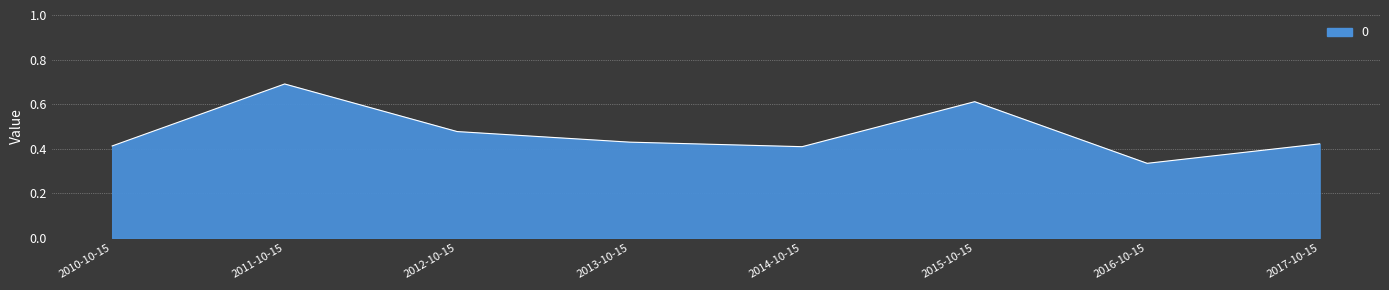

Is it true that the value at 2017-10-15 is 0.3?

False